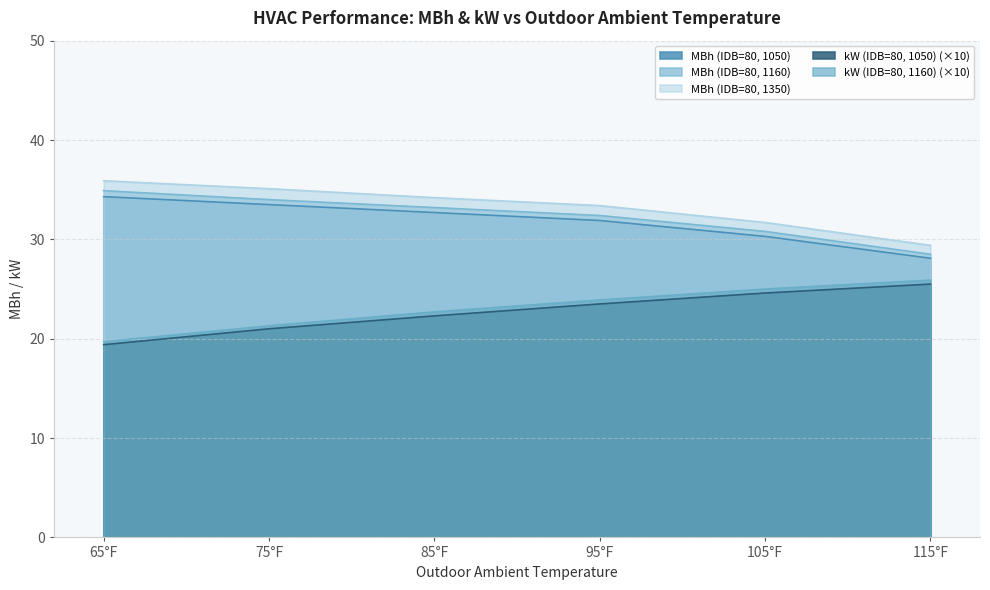

How many lines are shown in the chart?

5